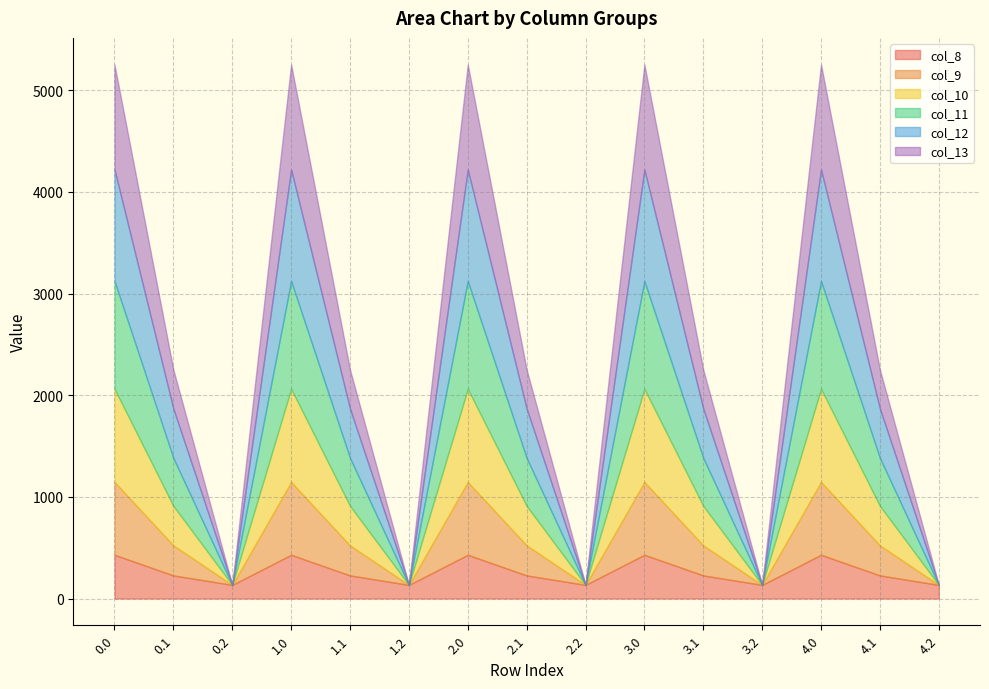

What position from the left is 1.0?

4